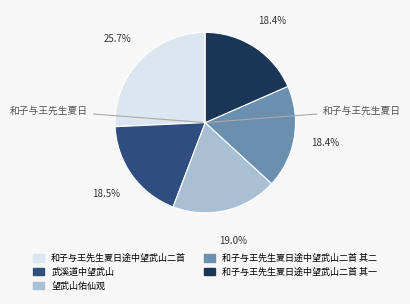

Is there a majority slice in this chart?

No